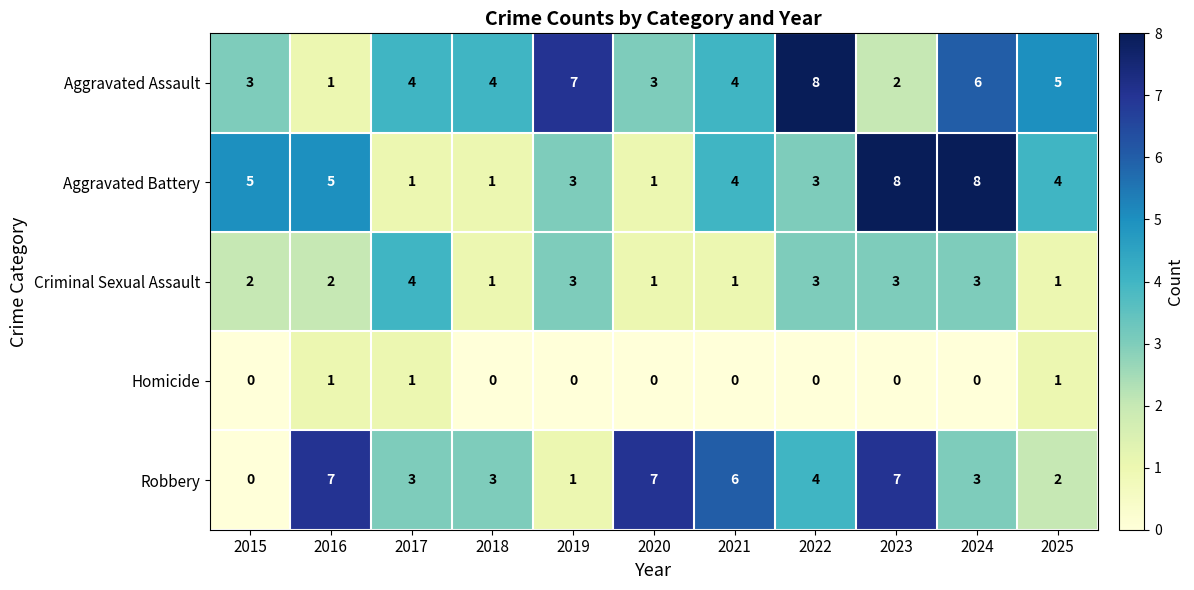

What is the difference between the maximum and minimum values in the Aggravated Battery series?

7